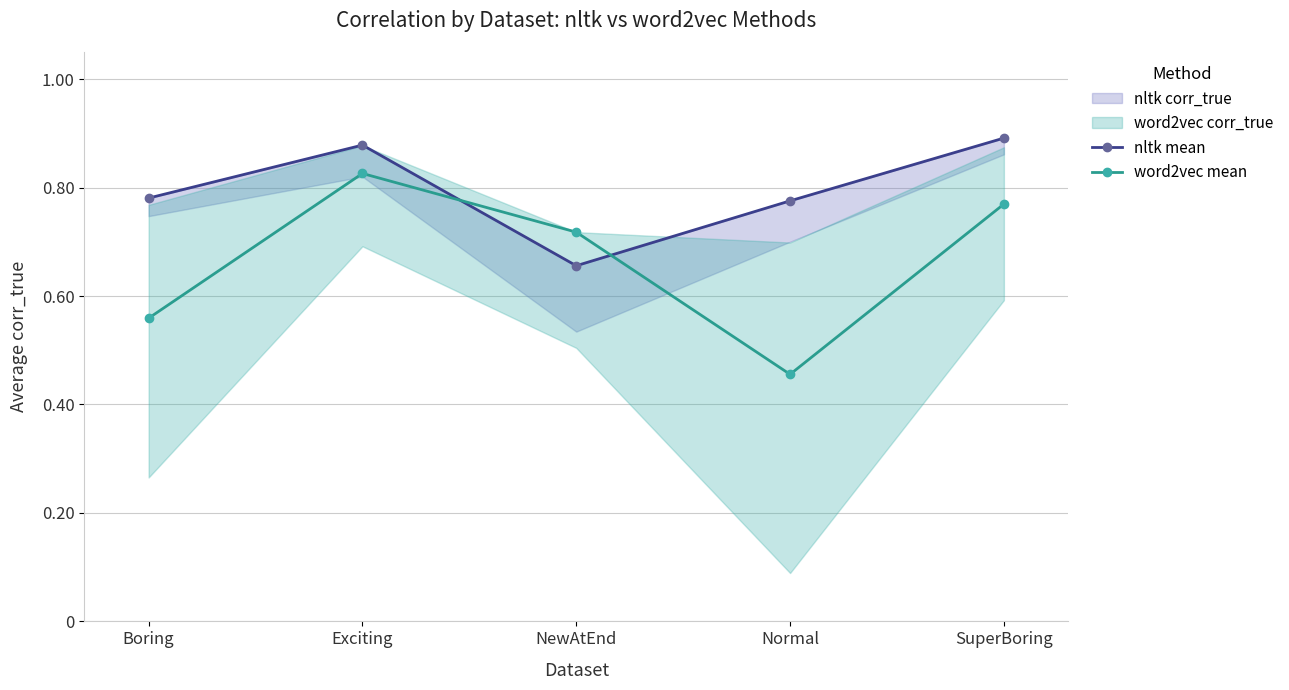

At which label does word2vec mean reach its peak?

Exciting